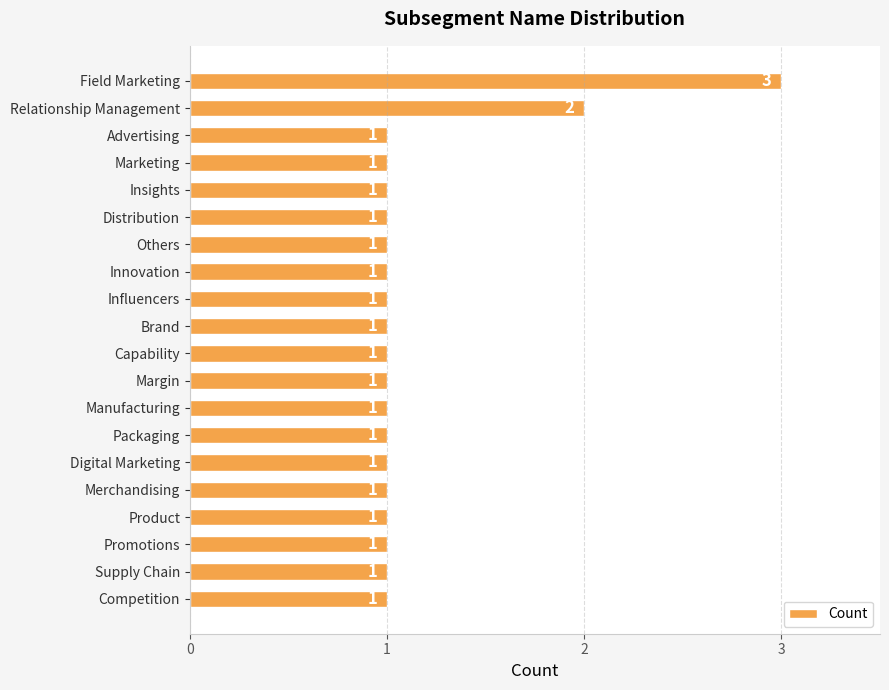

What is the smallest value displayed?

1